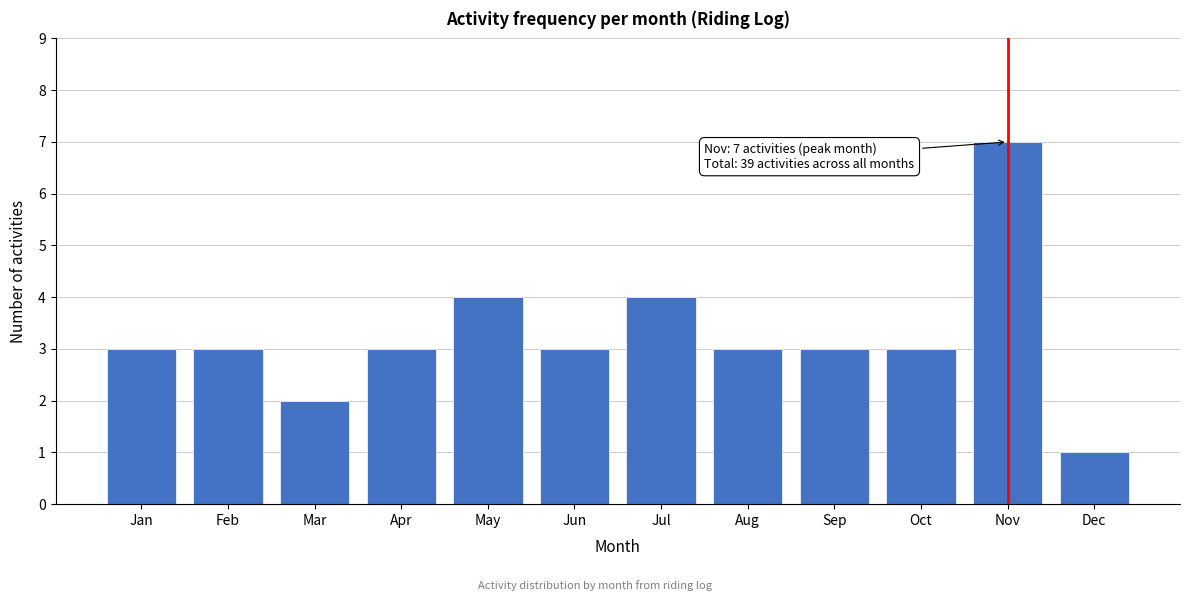

Reading left to right, list all the values displayed in this chart.

Jan=3	Feb=3	Mar=2	Apr=3	May=4	Jun=3	Jul=4	Aug=3	Sep=3	Oct=3	Nov=7	Dec=1